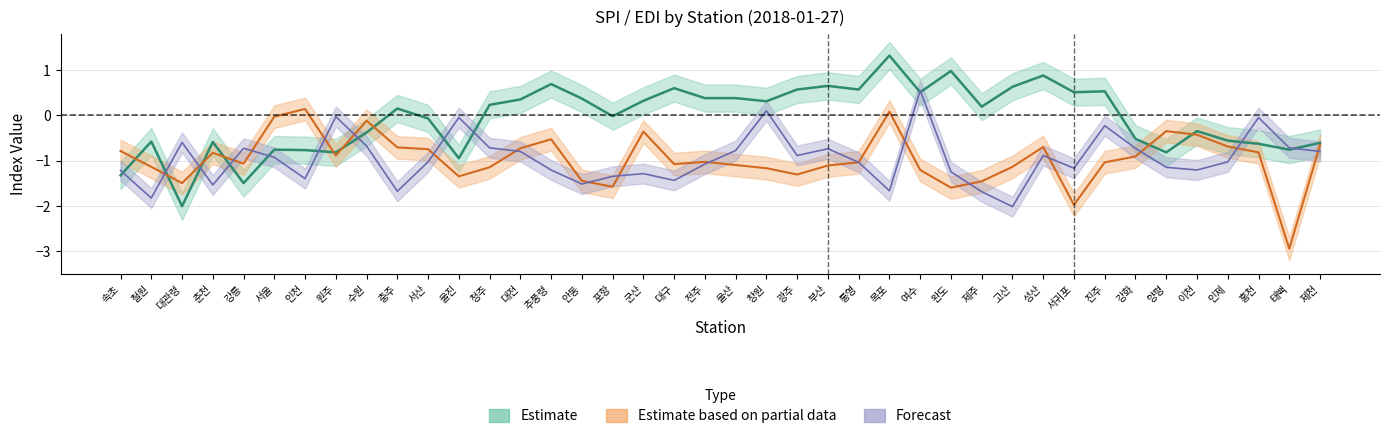

True or false: edi and spi3 intersect in this chart.

True